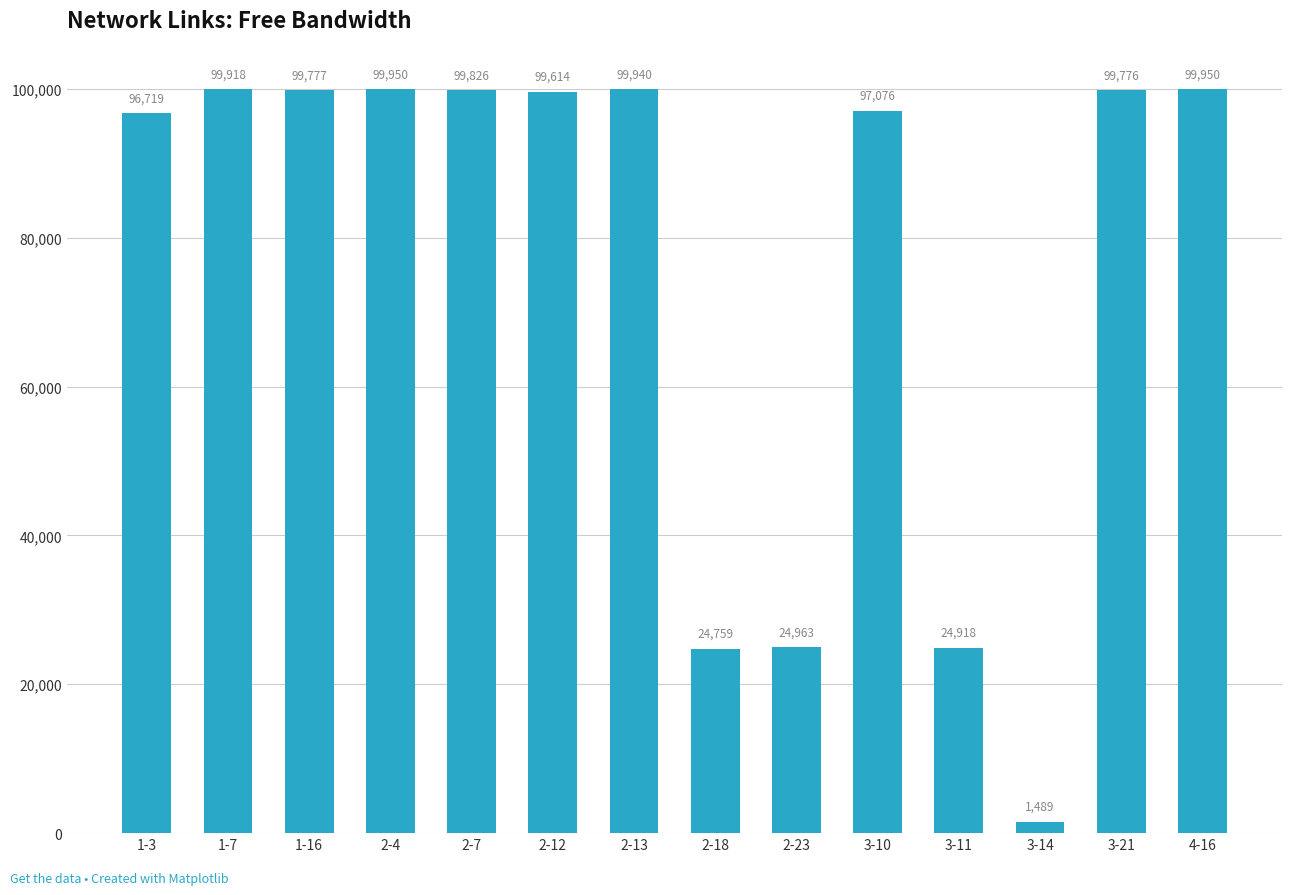

What is the maximum value shown in the chart?

99949.8